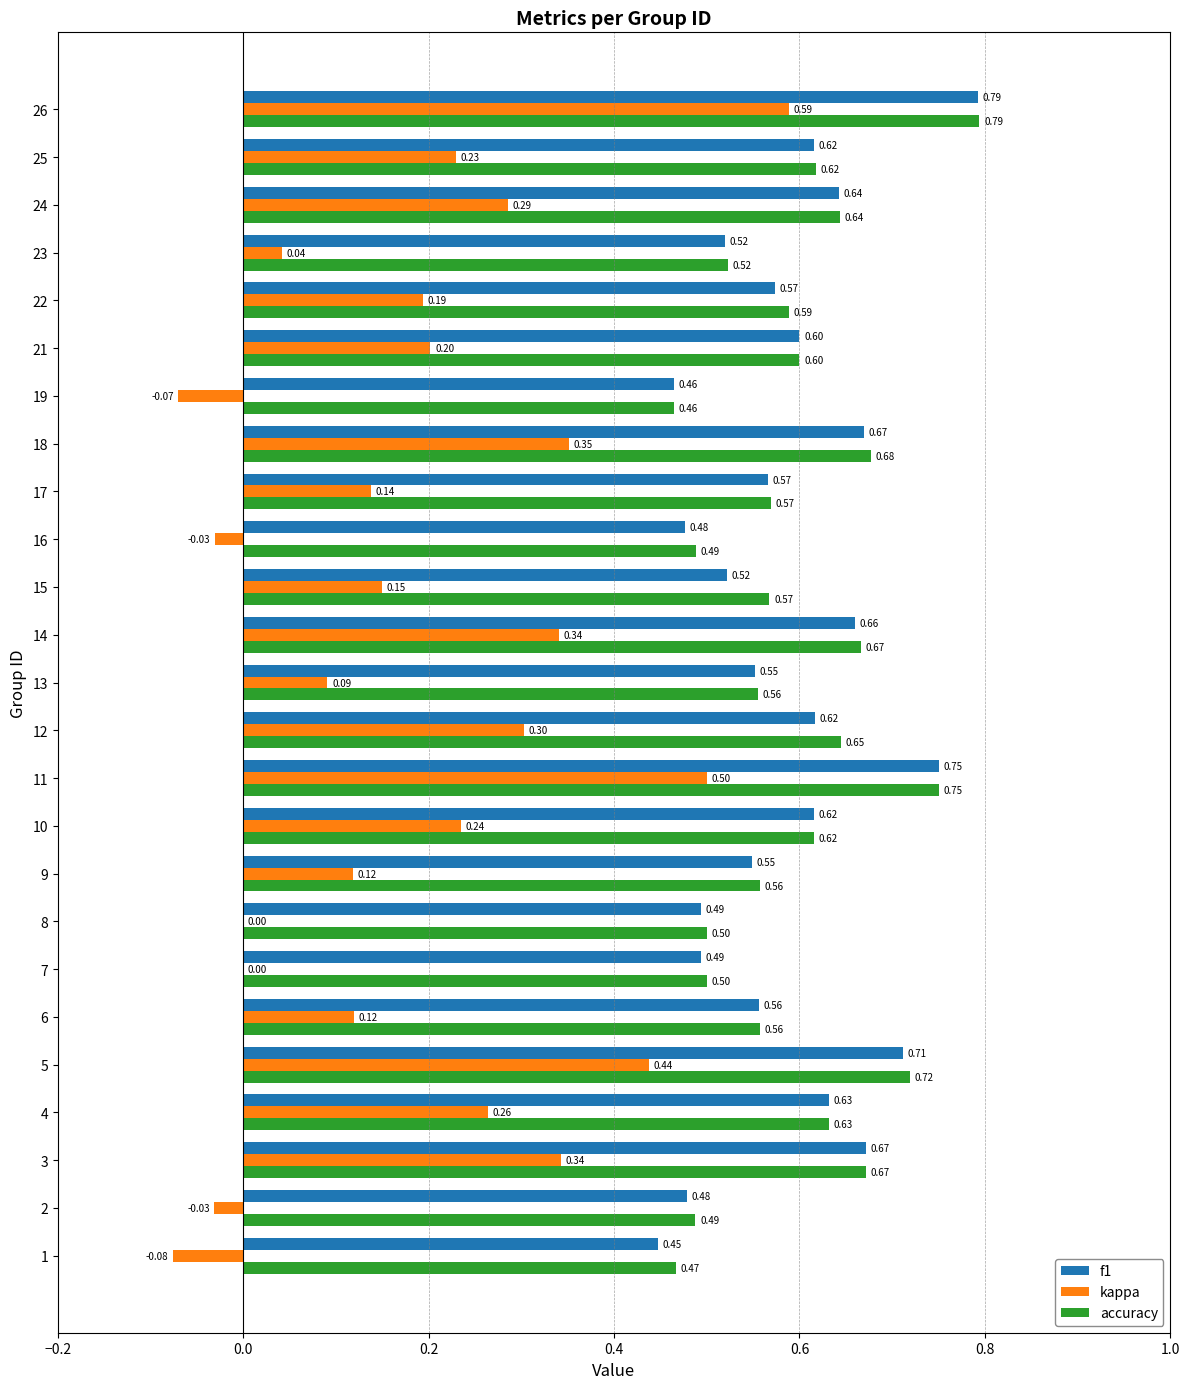

Which series has the largest total across all categories?

accuracy